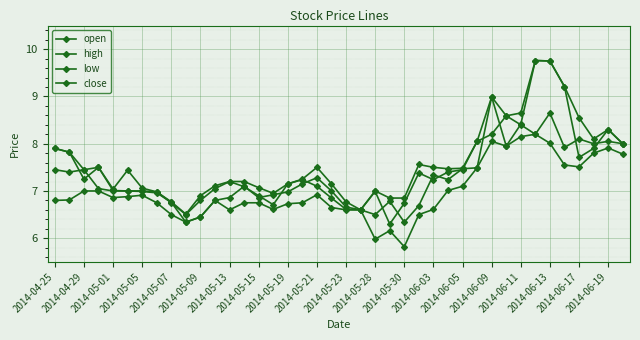

In open, how many points are lower than both neighbors (excluding endpoints)?

8